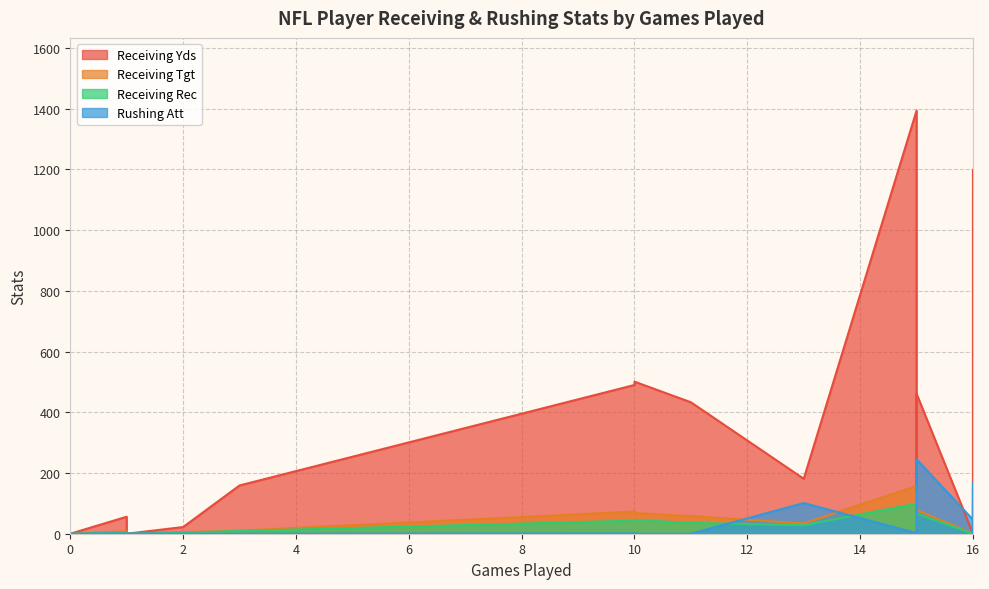

What value does the Rushing Att series have at 16, to the nearest 5?

10